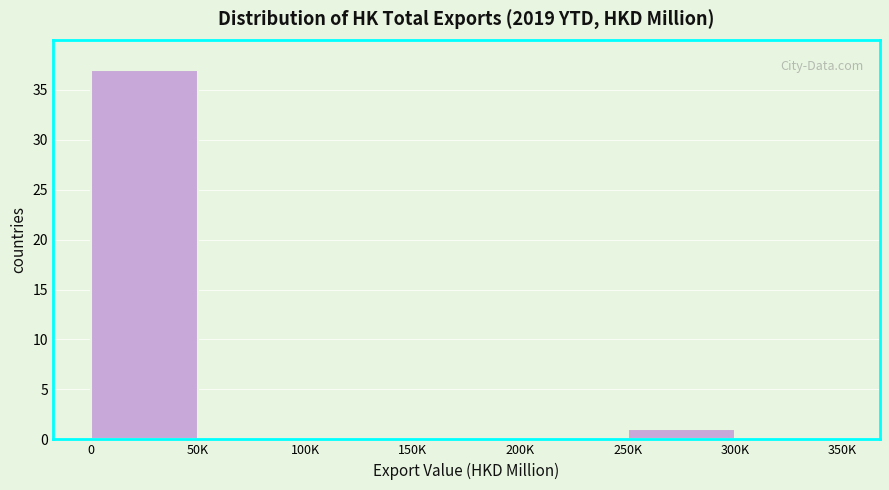

Reading left to right, extract all data points from this chart.

0=37	50K=0	100K=0	150K=0	200K=0	250K=1	300K=0